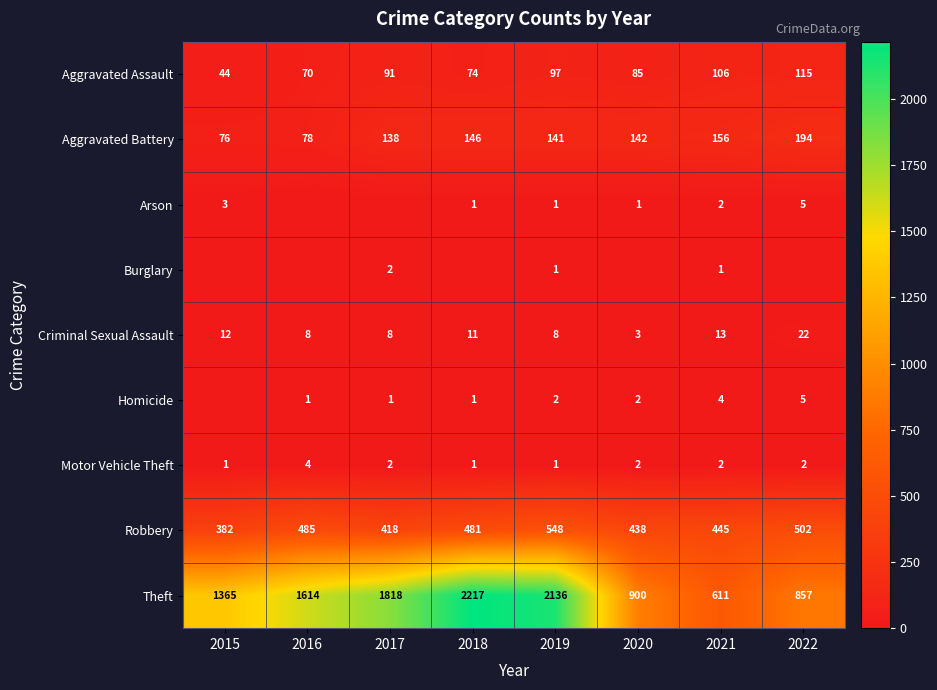

Is it true that Motor Vehicle Theft equals 2 at 2021?

True